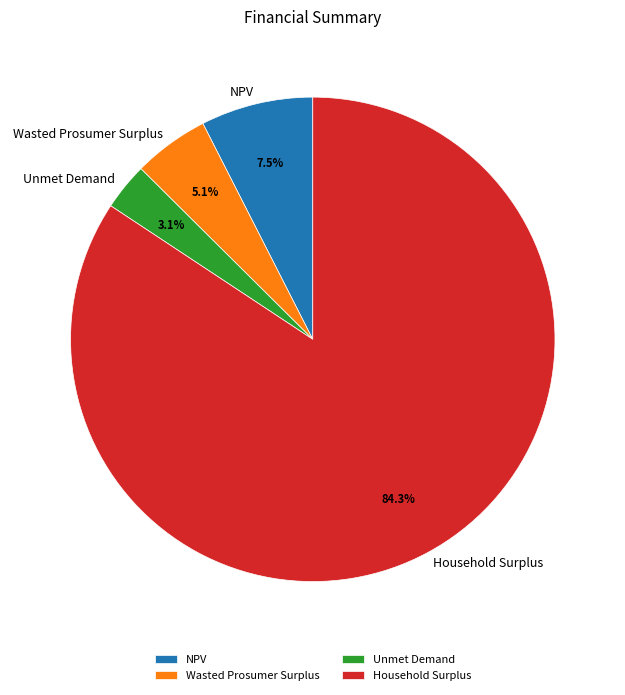

To the nearest percent, what is the average slice percentage?

25%